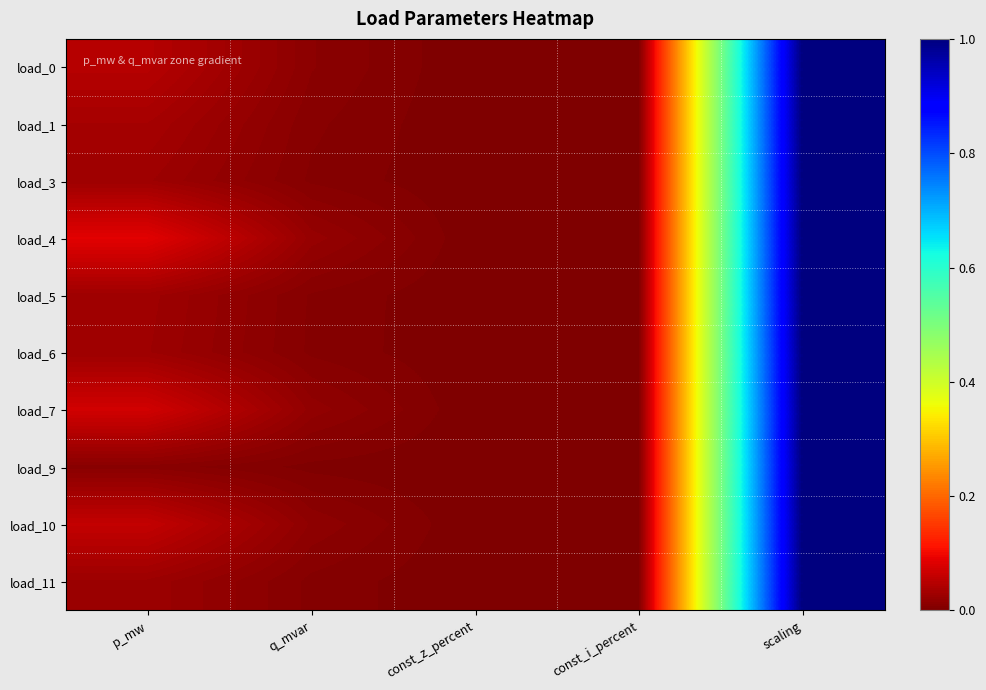

Reading left to right, extract all data points from this chart.

load_0: p_mw=0.0	q_mvar=0.0	const_z_percent=0.0	const_i_percent=0.0	scaling=1.0
load_1: p_mw=0.0	q_mvar=0.0	const_z_percent=0.0	const_i_percent=0.0	scaling=1.0
load_3: p_mw=0.0	q_mvar=0.0	const_z_percent=0.0	const_i_percent=0.0	scaling=1.0
load_4: p_mw=0.1	q_mvar=0.0	const_z_percent=0.0	const_i_percent=0.0	scaling=1.0
load_5: p_mw=0.0	q_mvar=0.0	const_z_percent=0.0	const_i_percent=0.0	scaling=1.0
load_6: p_mw=0.0	q_mvar=0.0	const_z_percent=0.0	const_i_percent=0.0	scaling=1.0
load_7: p_mw=0.1	q_mvar=0.0	const_z_percent=0.0	const_i_percent=0.0	scaling=1.0
load_9: p_mw=0.0	q_mvar=0.0	const_z_percent=0.0	const_i_percent=0.0	scaling=1.0
load_10: p_mw=0.1	q_mvar=0.0	const_z_percent=0.0	const_i_percent=0.0	scaling=1.0
load_11: p_mw=0.0	q_mvar=0.0	const_z_percent=0.0	const_i_percent=0.0	scaling=1.0